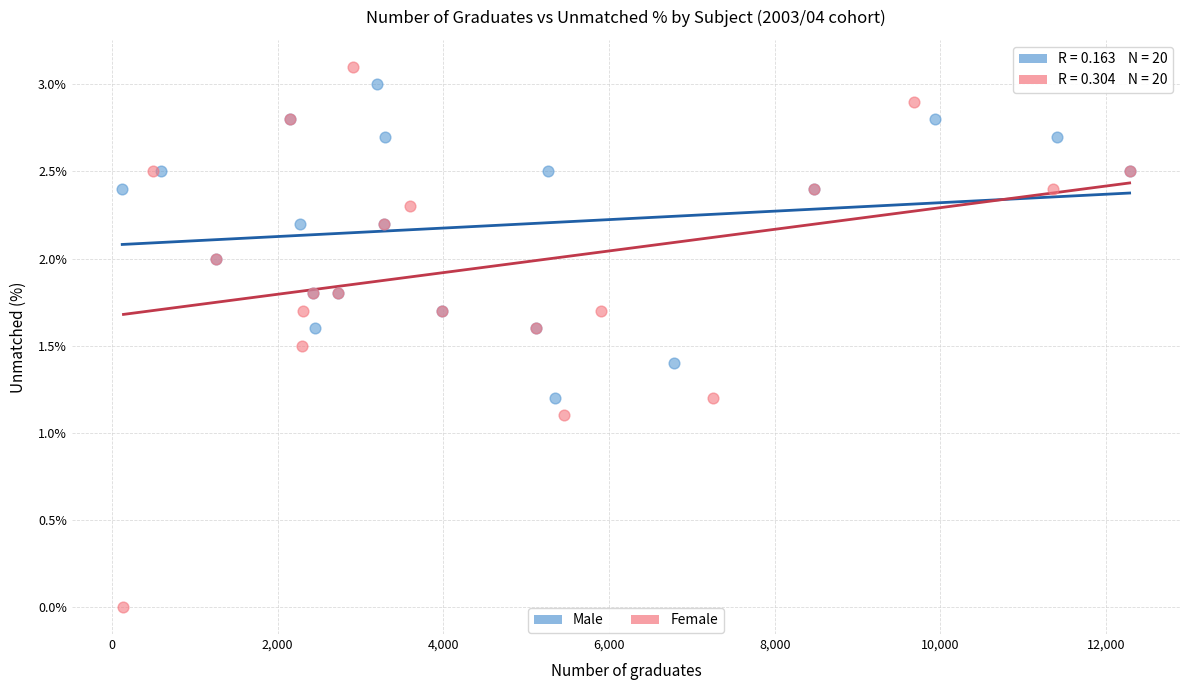

Which series reaches the minimum Y coordinate?

Female